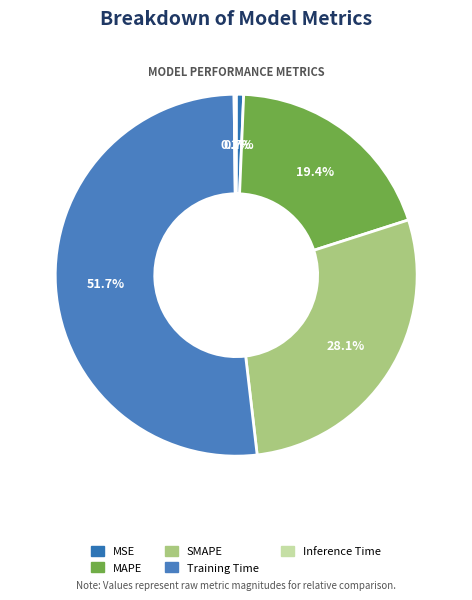

To the nearest percent, what is the difference between the SMAPE and MSE slice percentages?

27%